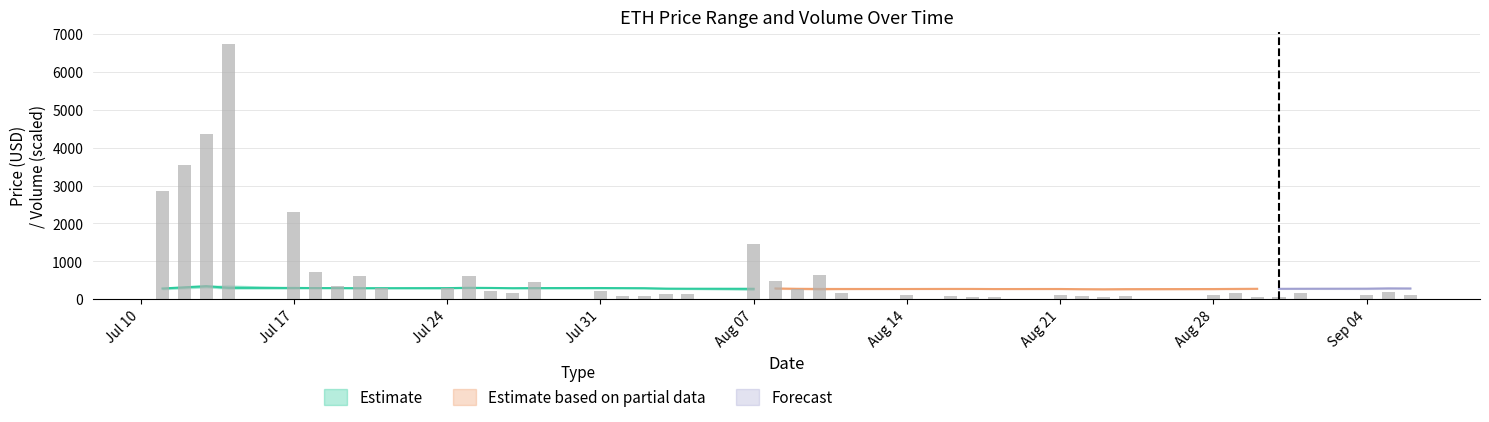

Count the number of categories in the chart.

40